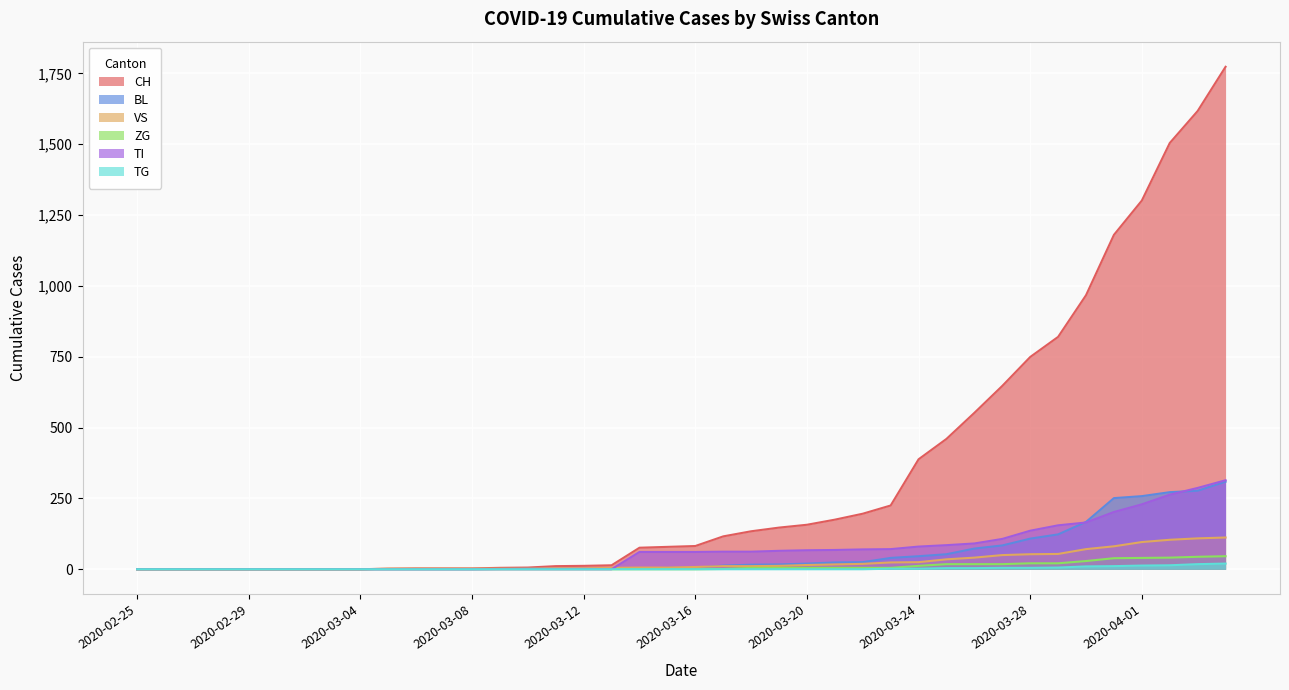

Reading left to right, what are all the values shown in this chart?

CH: 0	0	0	0	0	0	0	0	0	2	3	3	3	5	6	11	12	14	76	79	82	116	134	147	157	175	196	225	388	460	552	647	749	820	967	1180	1301	1504	1617	1773
BL: 0	0	0	0	0	0	0	0	0	0	0	0	0	1	2	2	2	2	2	5	5	13	16	17	20	24	25	40	46	53	73	84	108	123	167	251	258	272	277	309
VS: 0	0	0	0	0	0	0	0	0	2	2	2	2	2	2	3	3	5	6	6	8	11	11	12	15	17	19	24	25	35	41	50	53	54	71	81	96	104	109	112
ZG: 0	0	0	0	0	0	0	0	0	0	0	0	0	0	0	0	0	0	0	0	0	1	5	5	5	5	5	5	12	18	18	18	21	21	29	39	40	41	44	46
TI: 0	0	0	0	0	0	0	0	0	0	0	0	0	0	0	0	0	0	61	61	61	62	62	65	67	68	70	71	80	85	91	107	136	155	165	202	229	263	287	314
TG: 0	0	0	0	0	0	0	0	0	0	0	0	0	0	0	0	0	0	0	0	0	0	0	0	0	0	0	2	2	4	4	5	5	6	10	11	13	14	18	20